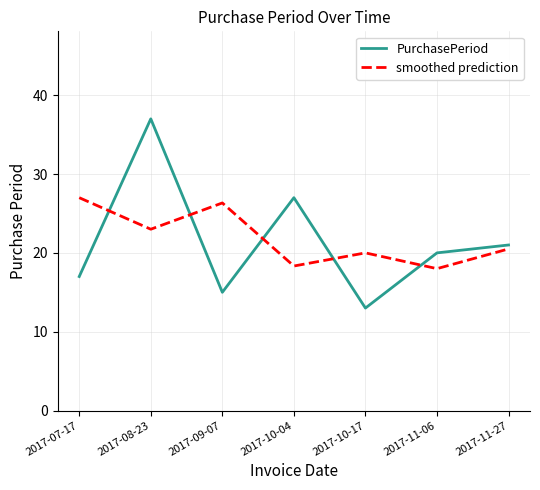

What position from the right is 2017-07-17?

7